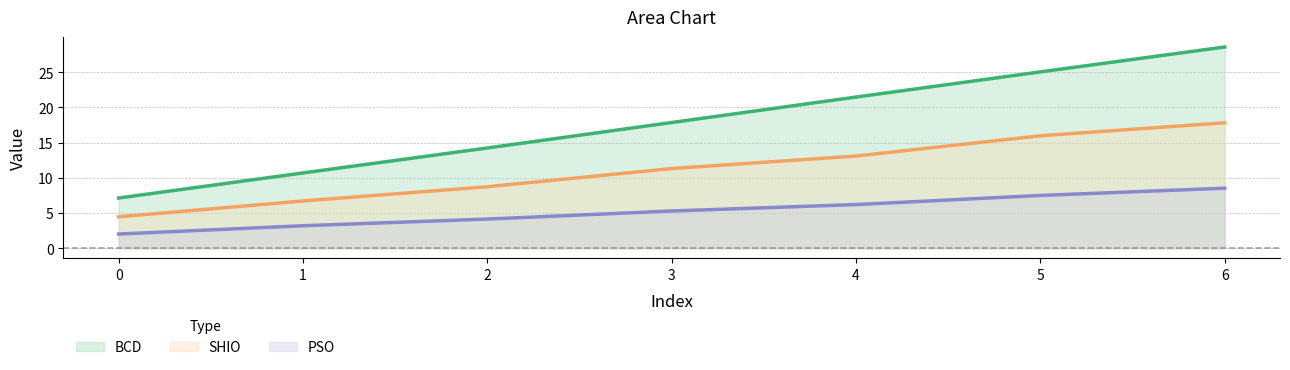

Reading right to left, extract all data points from this chart.

BCD: 28.6	25.0	21.5	17.8	14.2	10.7	7.1
PSO: 8.5	7.5	6.2	5.3	4.1	3.2	2.0
SHIO: 17.8	16.0	13.1	11.3	8.7	6.7	4.5